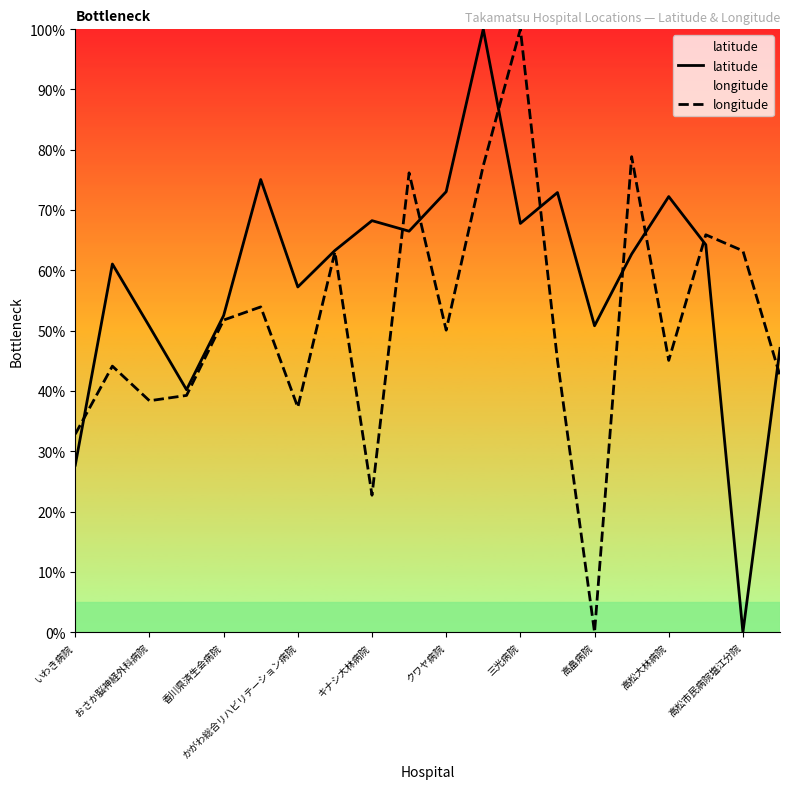

What value does the longitude series have at 11?

77.4